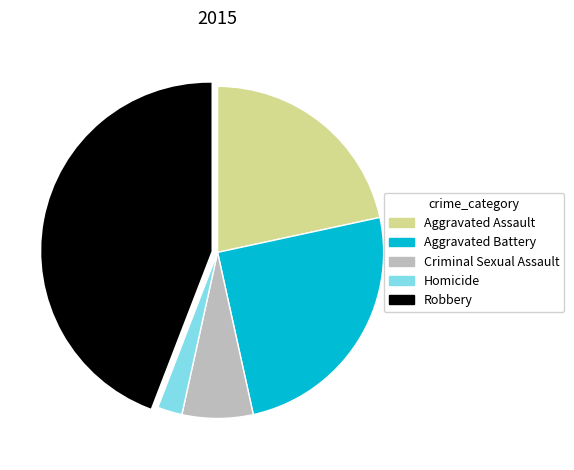

Rank the categories by value from highest to lowest.

Robbery, Aggravated Battery, Aggravated Assault, Criminal Sexual Assault, Homicide